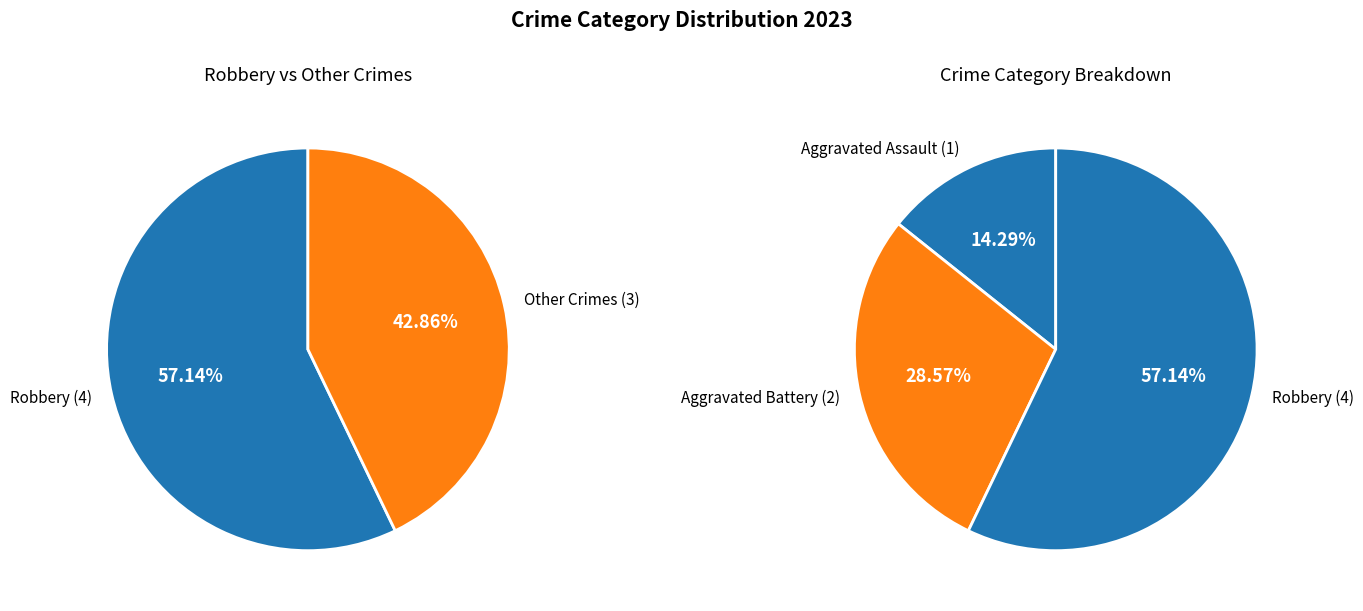

The Robbery slice represents 51% of the pie. True or false?

False